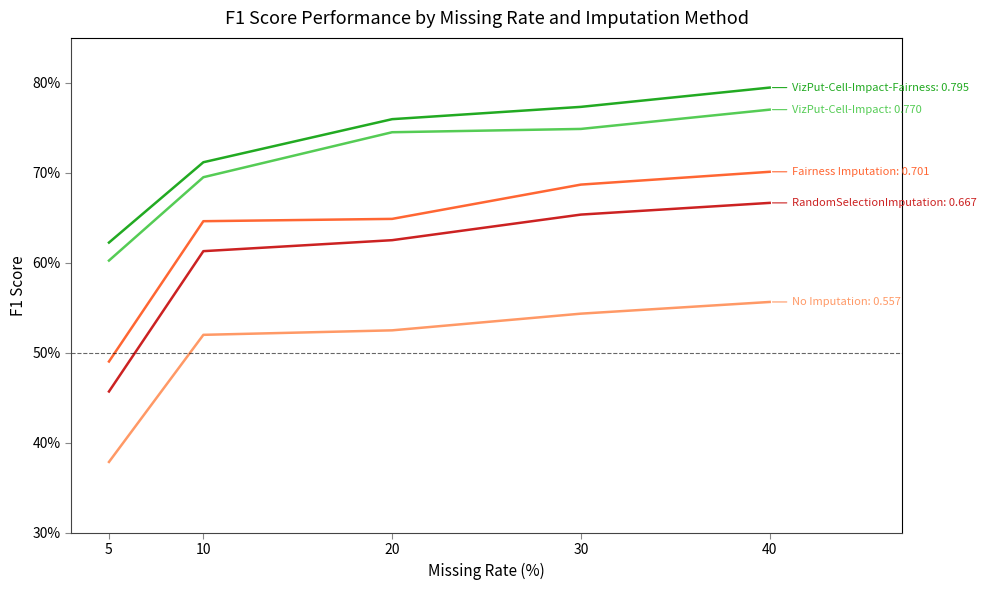

Does the chart display data point markers on the line(s)?

No